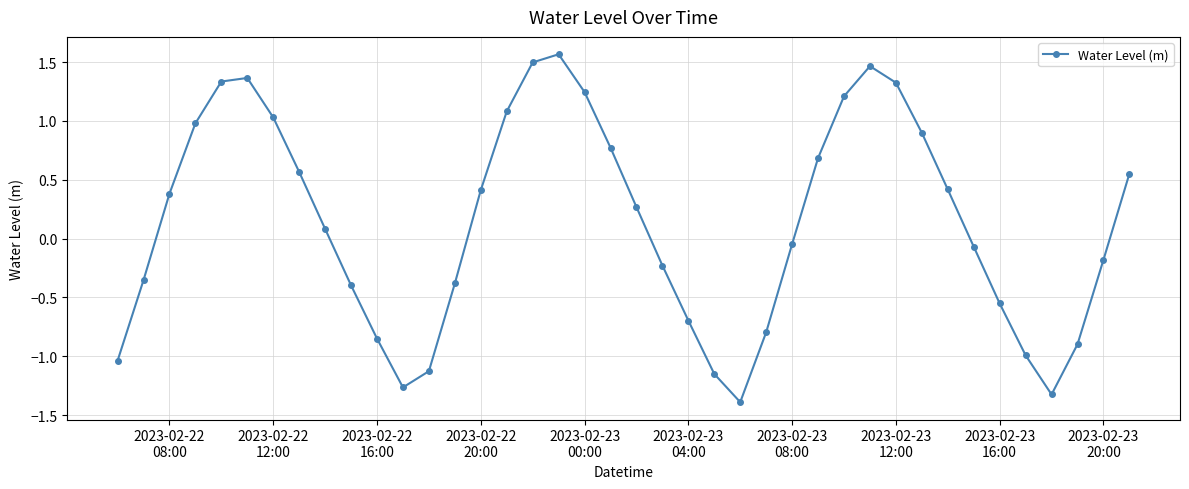

What is the value of the 3rd point from the left?

0.4